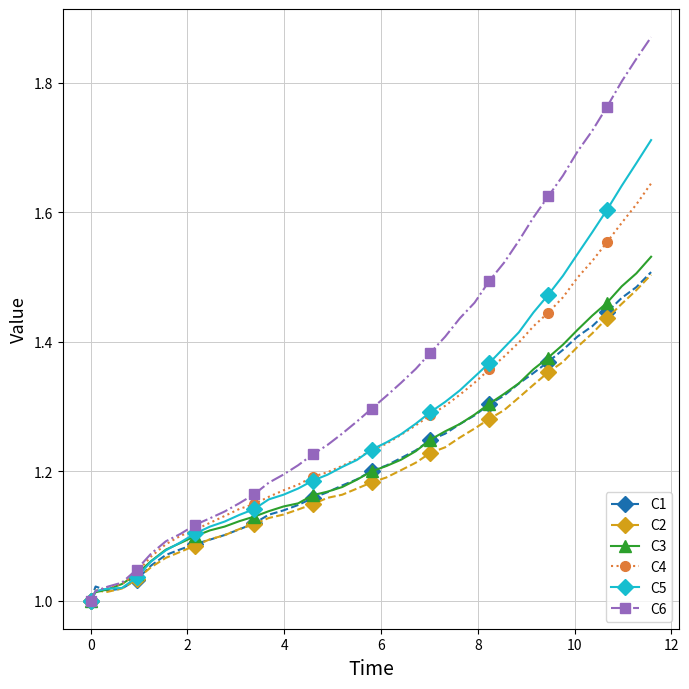

Which series has the largest range (max minus min)?

C6